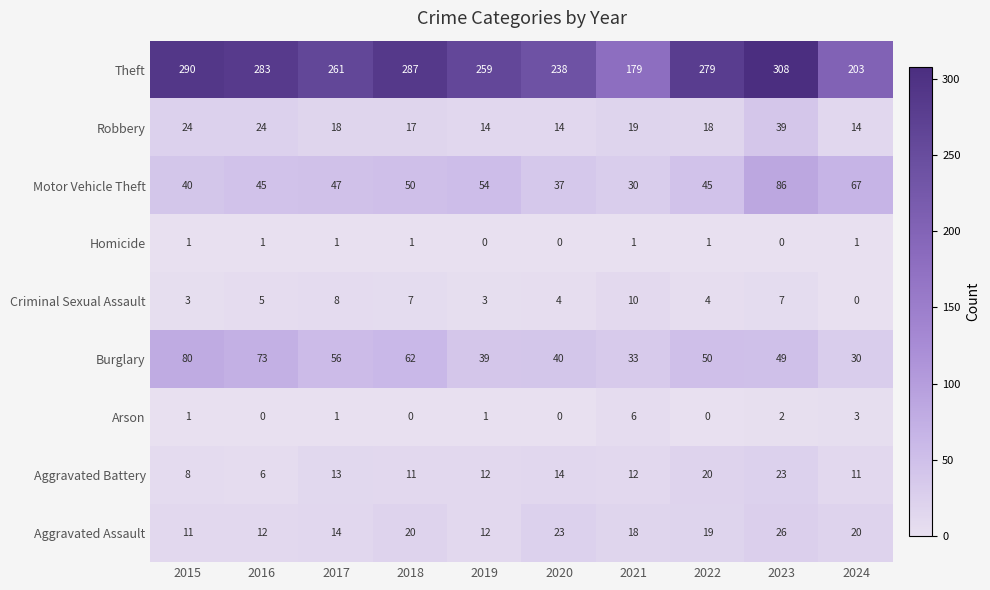

Which series has the largest total across all categories?

Theft